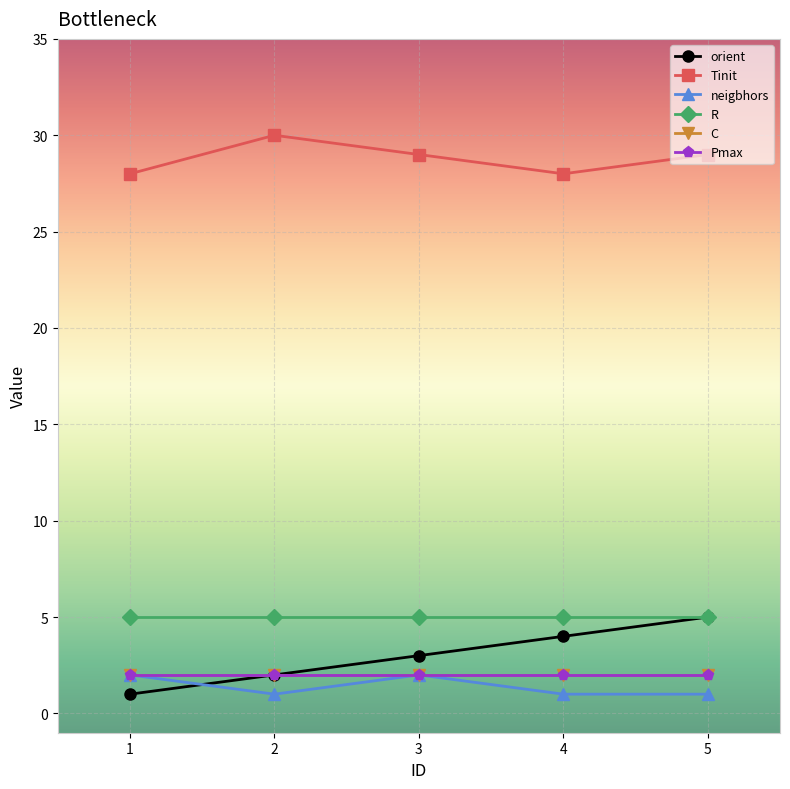

True or false: orient has more than 0 points higher than both neighbors.

False